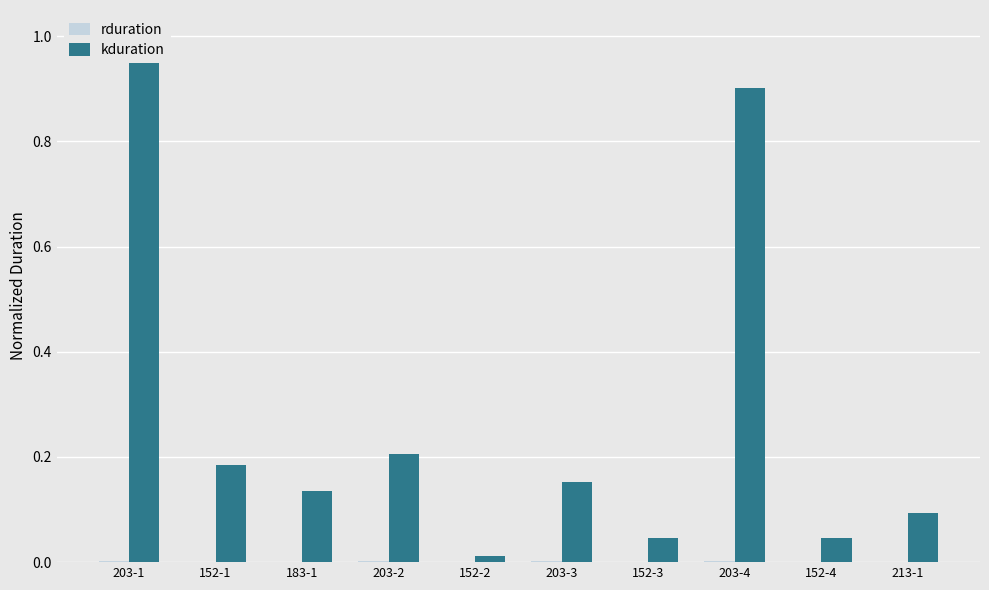

True or false: rduration has a value of 0.0 at 203-2.

True